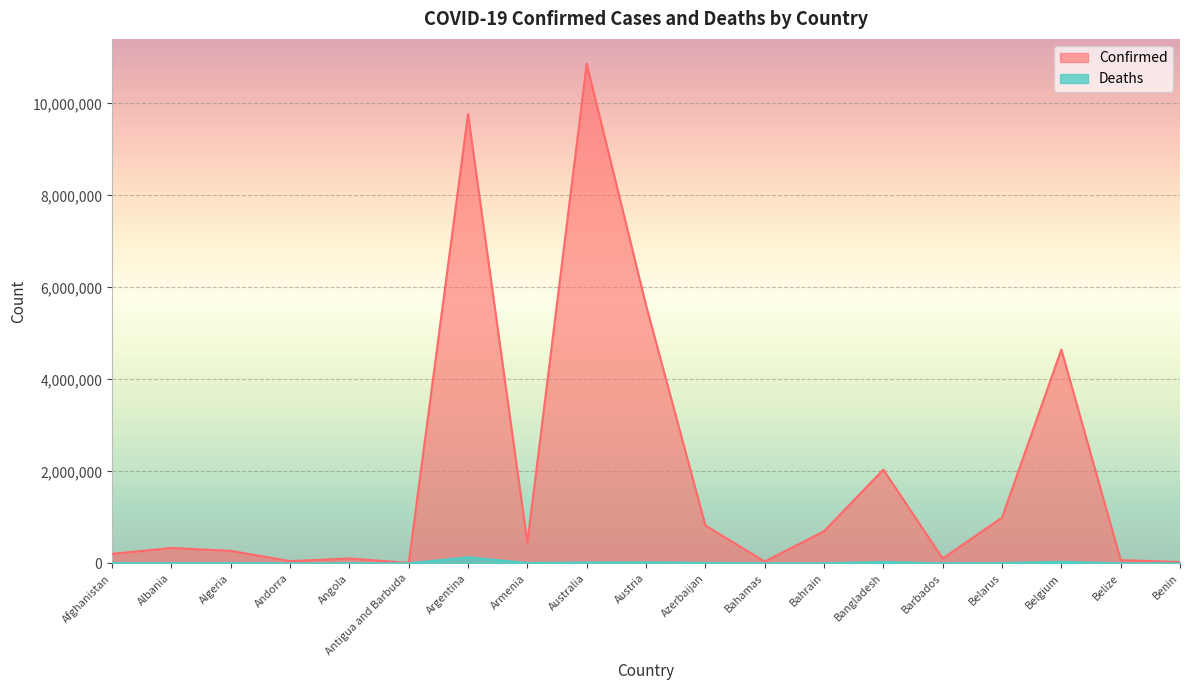

How many values in the Confirmed series are below 333533?

9